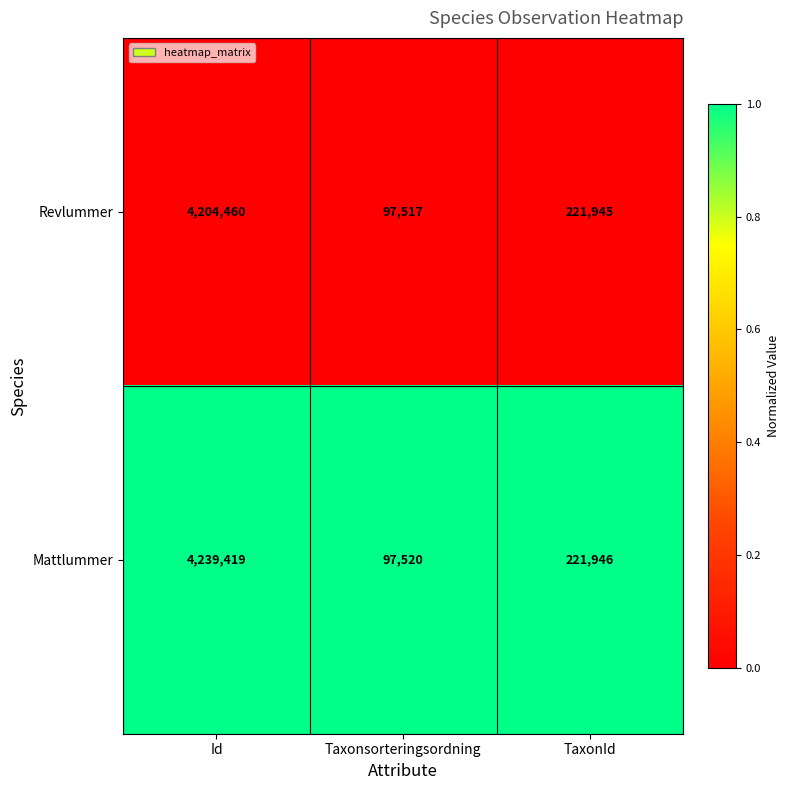

Which series has the largest range (max minus min)?

Mattlummer